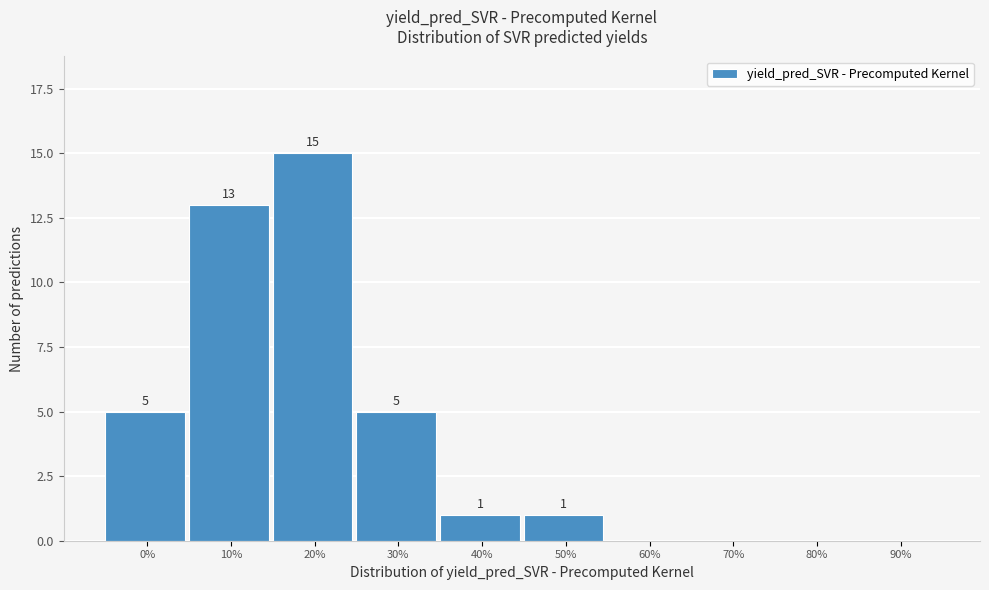

Reading left to right, what are all the values shown in this chart?

0%=5	10%=13	20%=15	30%=5	40%=1	50%=1	60%=0	70%=0	80%=0	90%=0